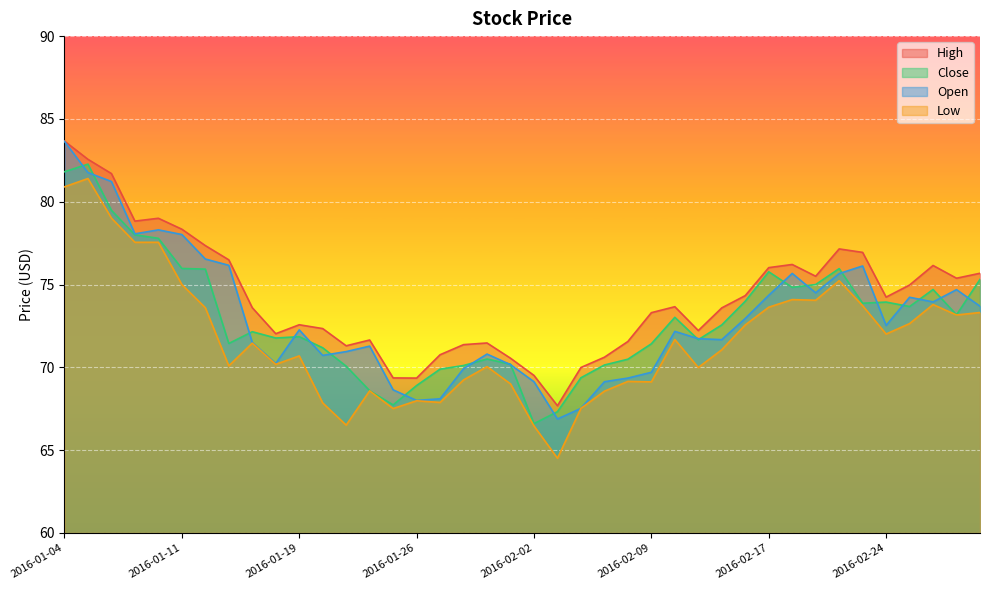

In Open, how many points are higher than both neighbors (excluding endpoints)?

9